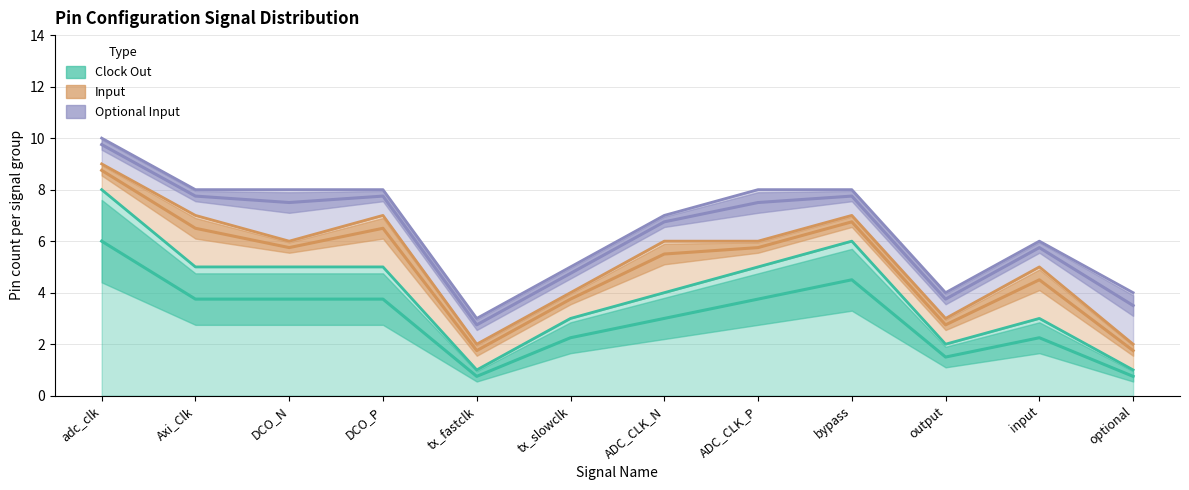

True or false: clkout_count and input_count intersect in this chart.

False